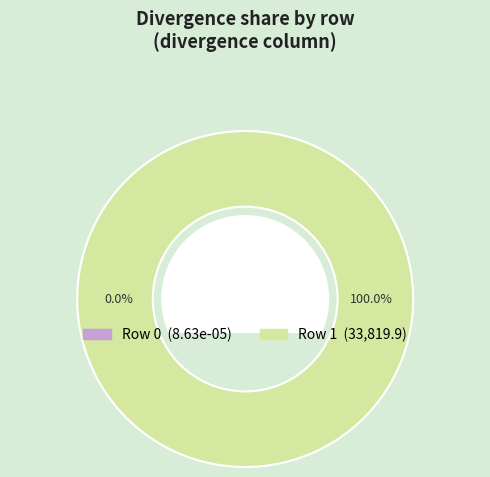

Which category accounts for the majority?

Row 1